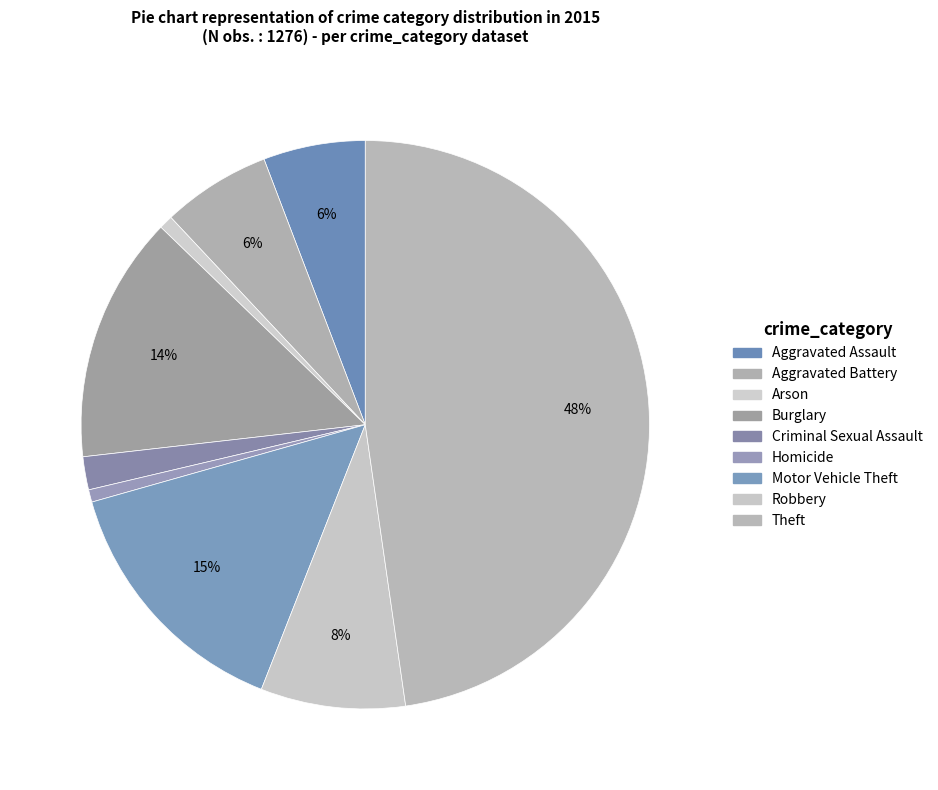

How many slices are in this pie chart?

9